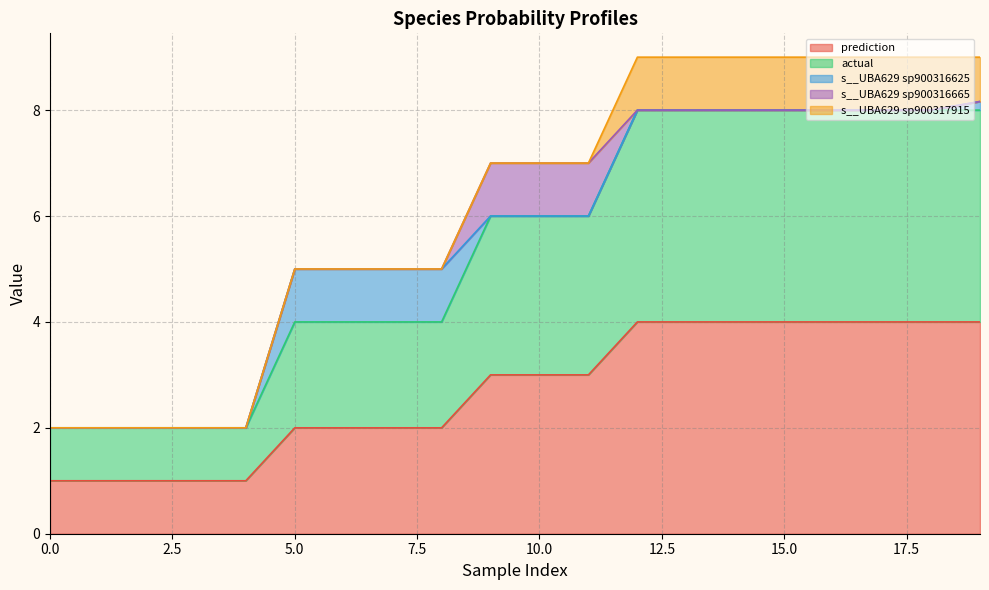

Where is prediction nearest to the value 2?

5